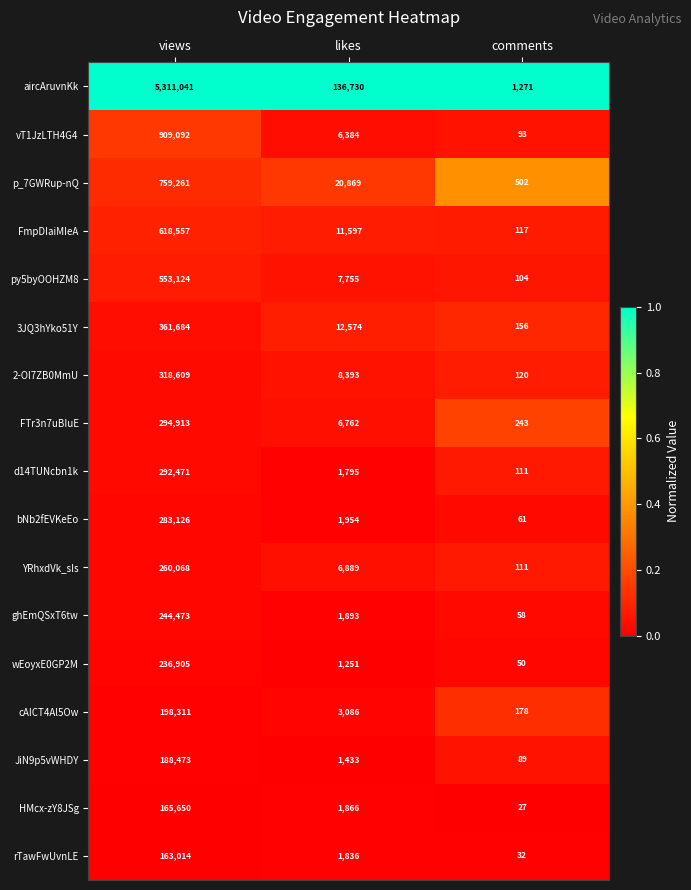

What is the minimum value for YRhxdVk_sIs?

111